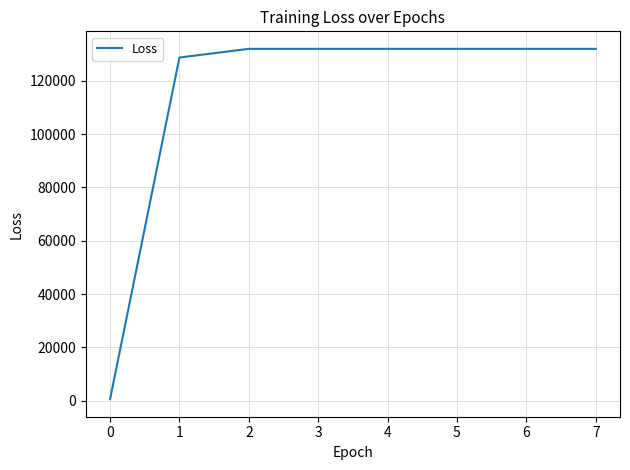

What is the difference between the maximum and minimum values?

131319.0